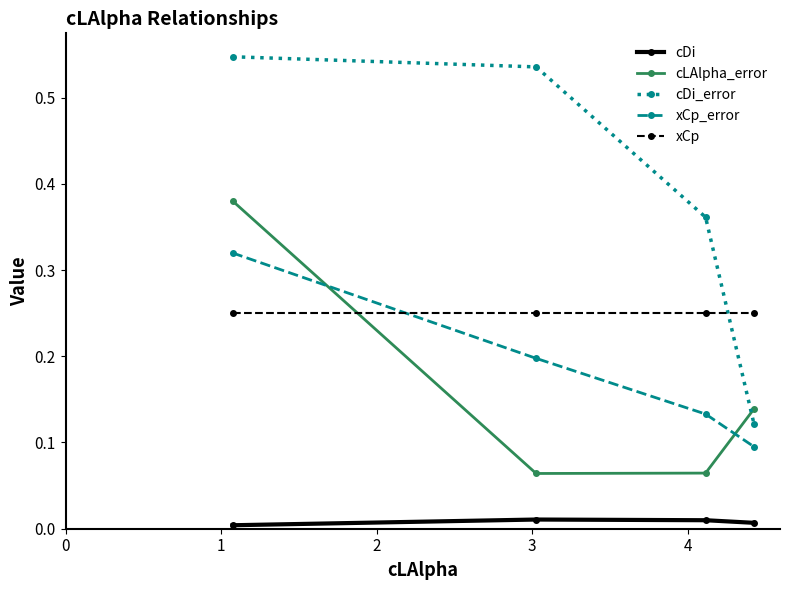

How many lines are shown in the chart?

5